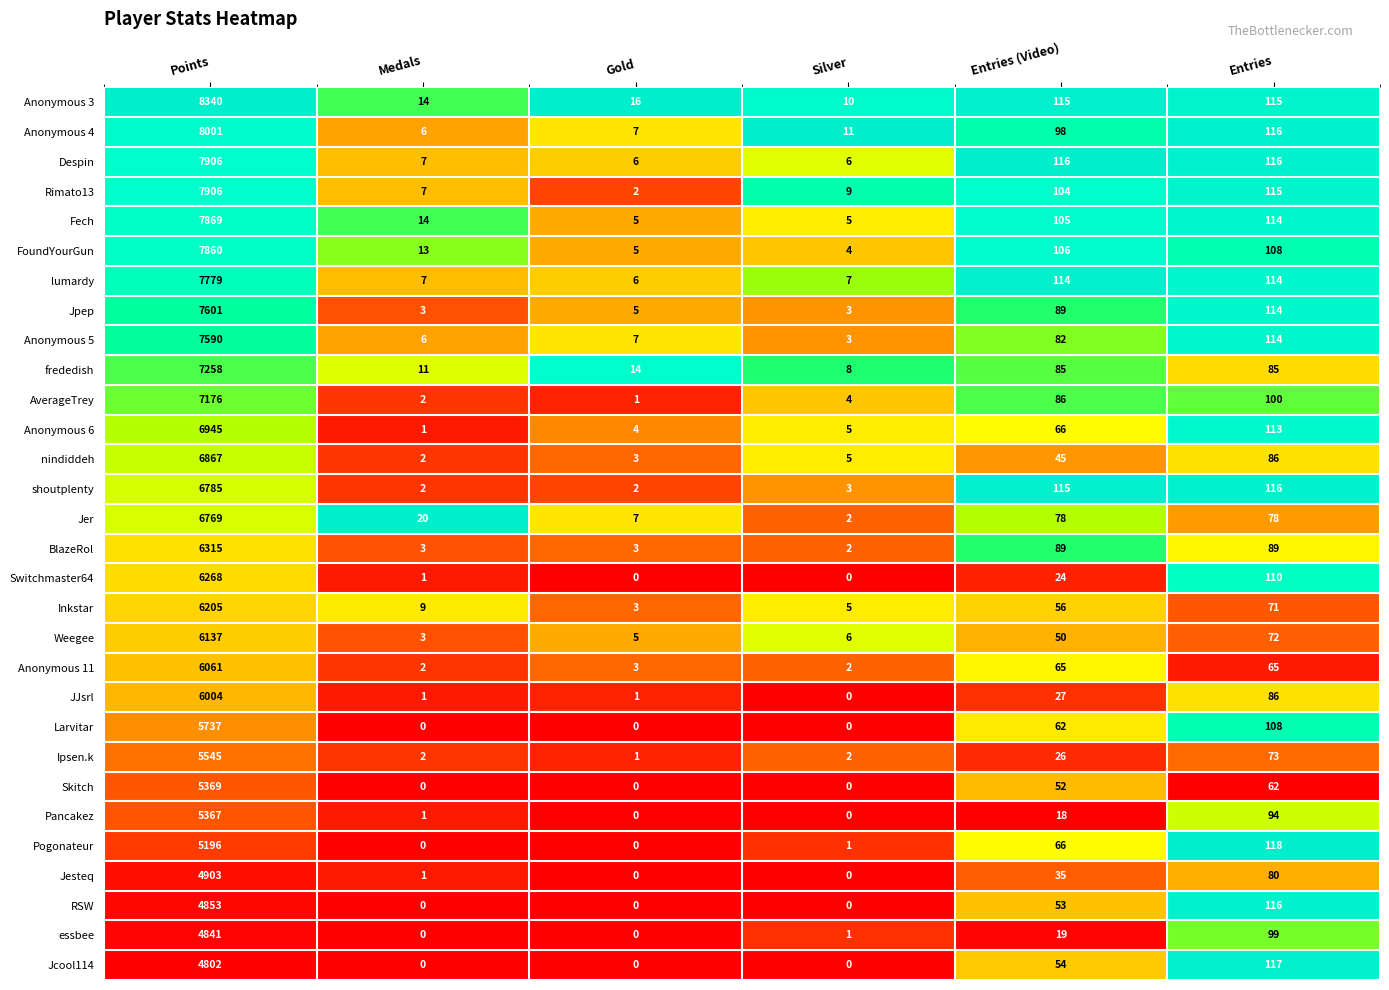

What is the difference between the maximum and minimum values in the Skitch series?

5369